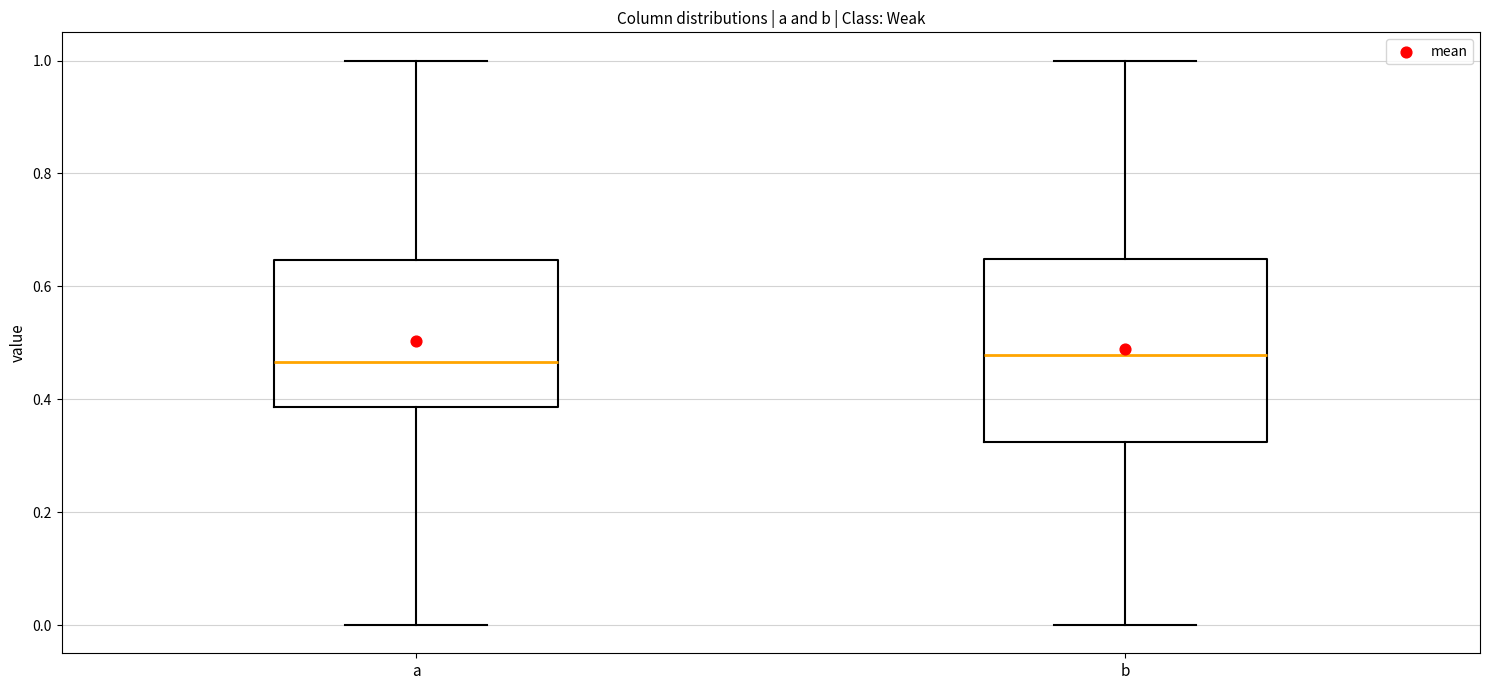

Reading left to right, transcribe this box plot: for each box, give where its median line is, the range the box spans, and where its two whiskers end, as read against the y-axis. The values are not printed on the chart, so give them approximately, as read against the axis.

a: median 0.46, box 0.38 to 0.64, whiskers 0.00 to 1.00
b: median 0.48, box 0.32 to 0.64, whiskers 0.00 to 1.00